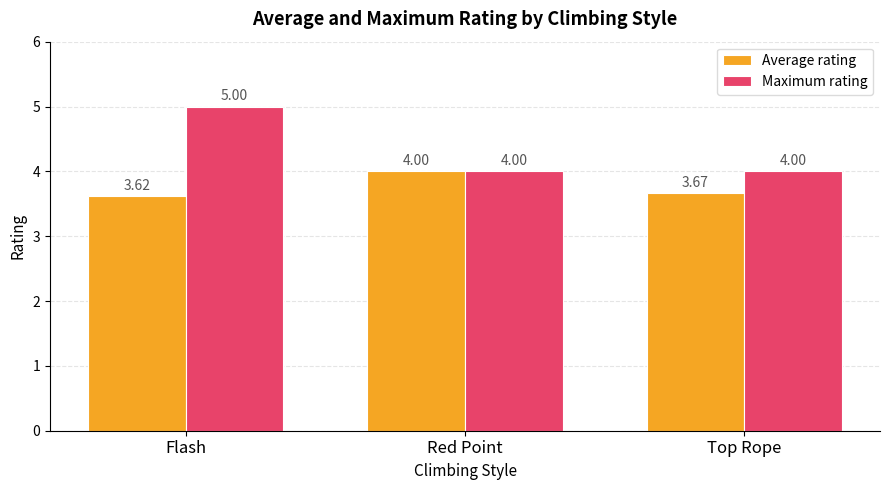

At which label does Maximum rating reach its peak?

Flash